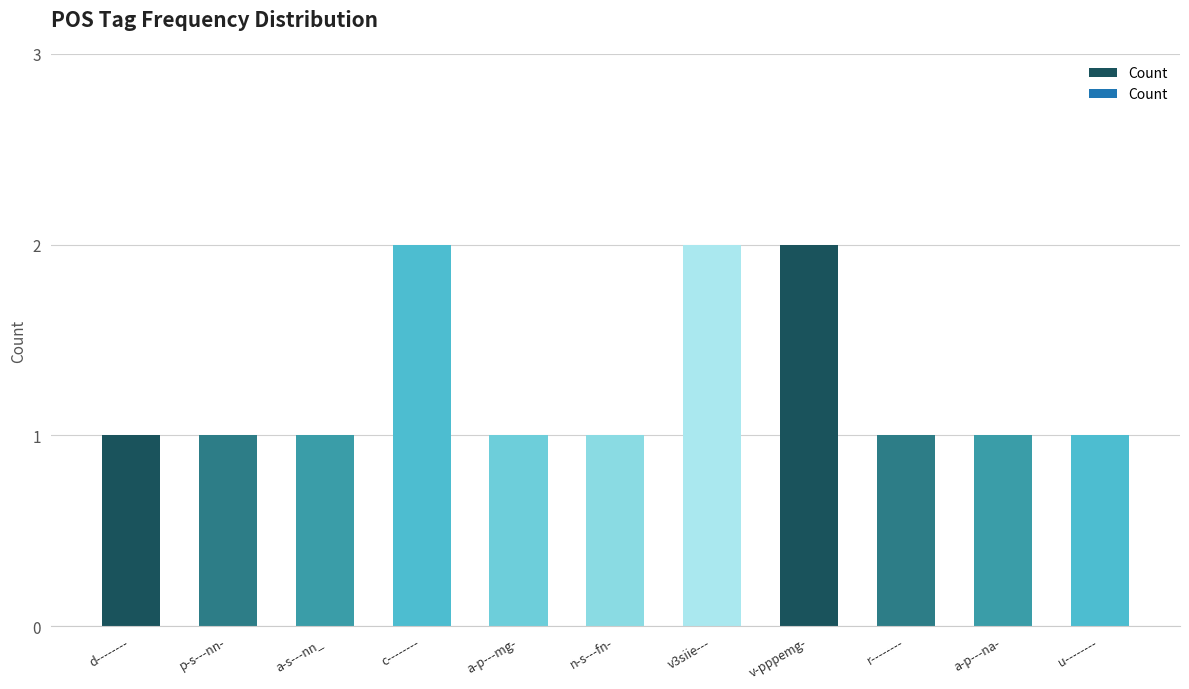

What is the change in value from a-s---nn_ to c--------?

+1